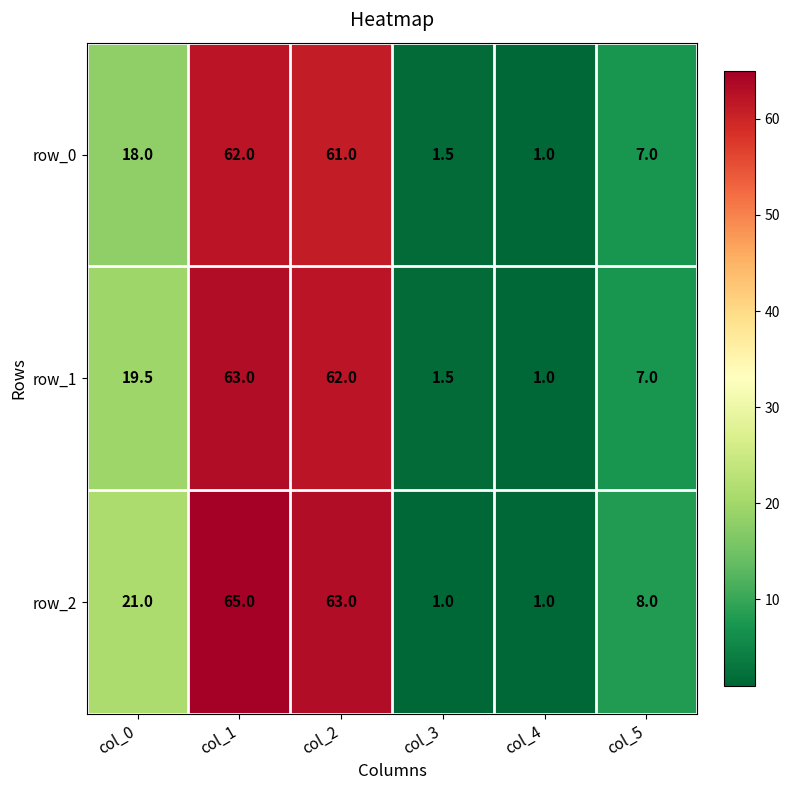

At which label does row_2 reach its peak?

col_1